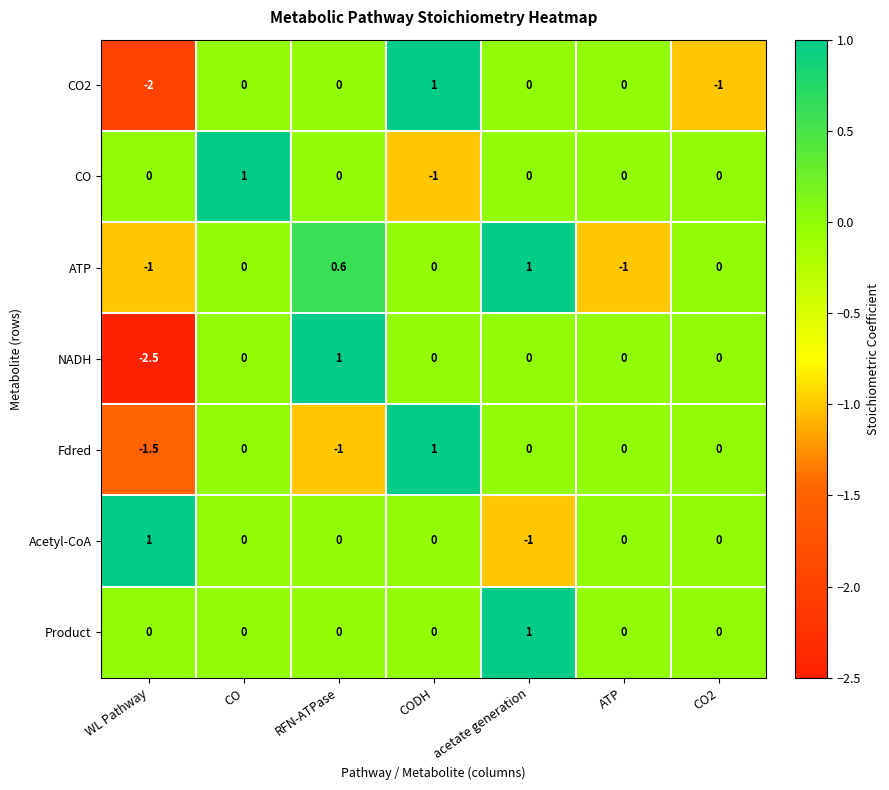

What is the difference between the highest and lowest values at WL Pathway?

3.5